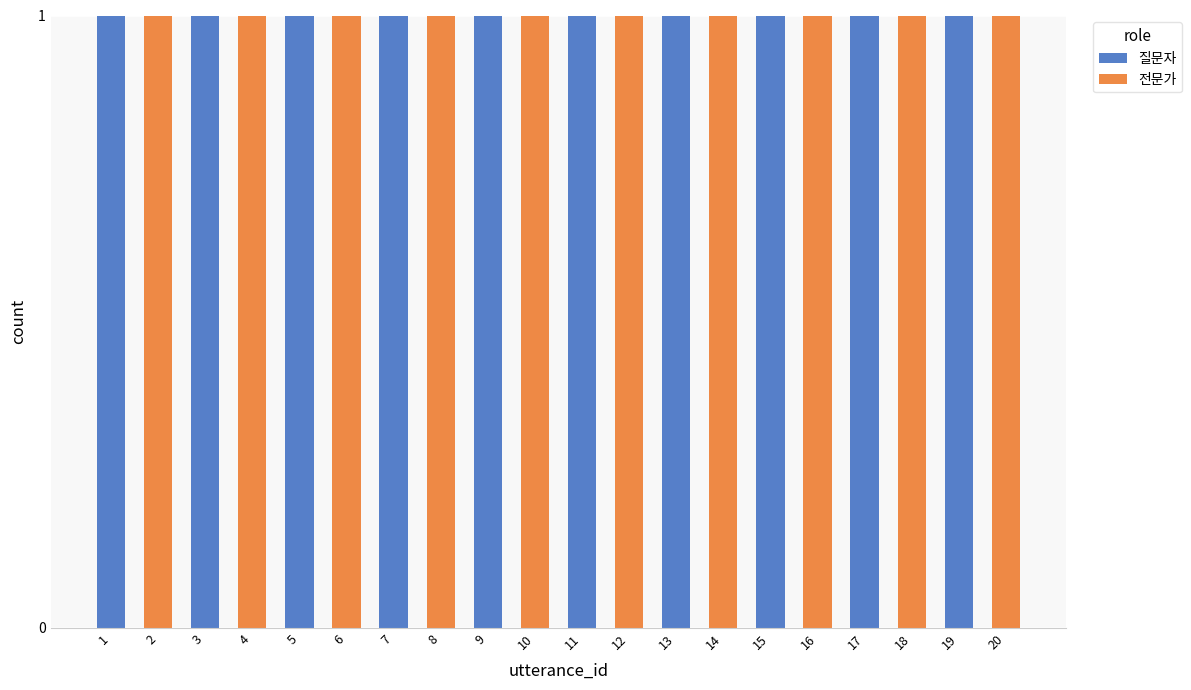

How many series are shown in this chart?

2